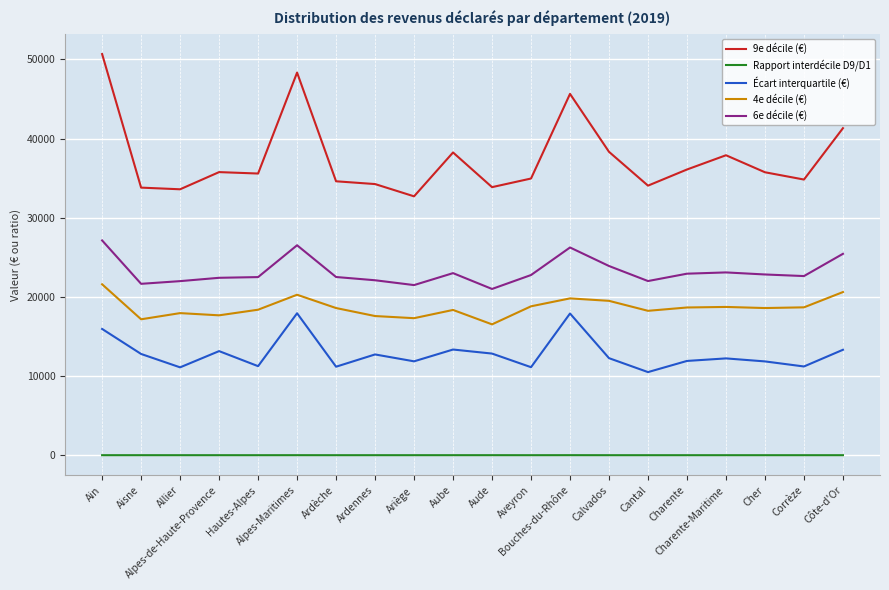

Count the number of data series in this chart.

5